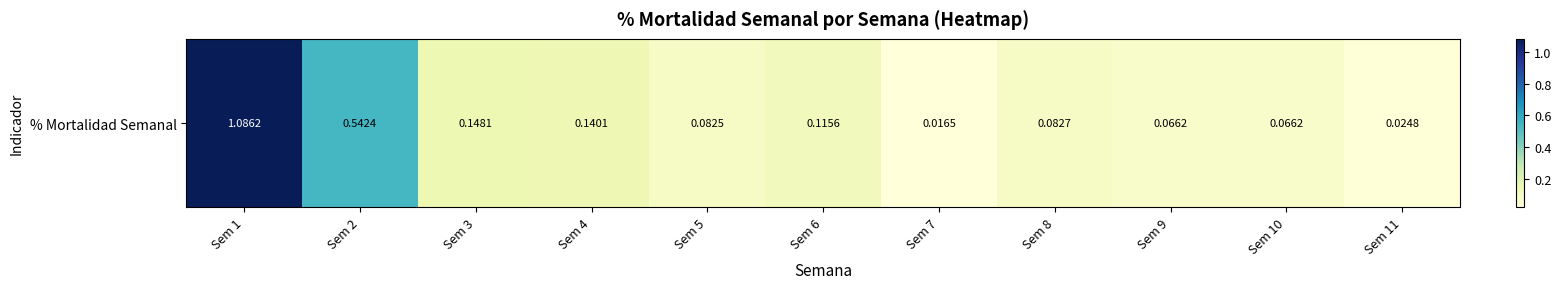

Between Sem 7 and Sem 4, which is larger?

Sem 4